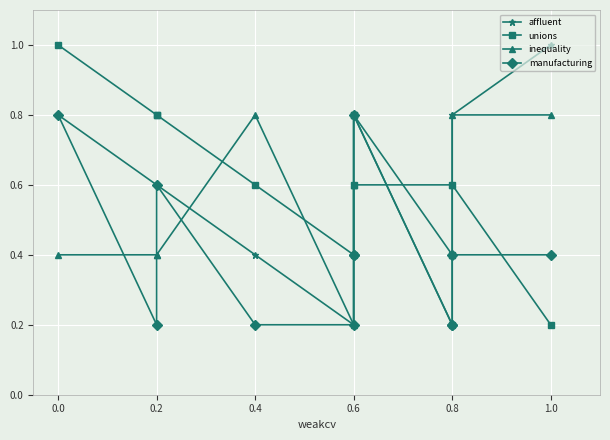

What is the lowest value of the manufacturing series?

0.2